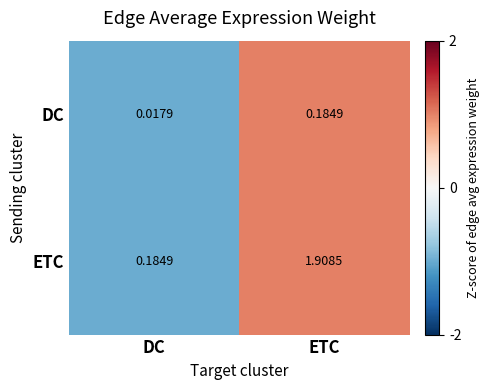

Where is DC nearest to the value 0?

DC